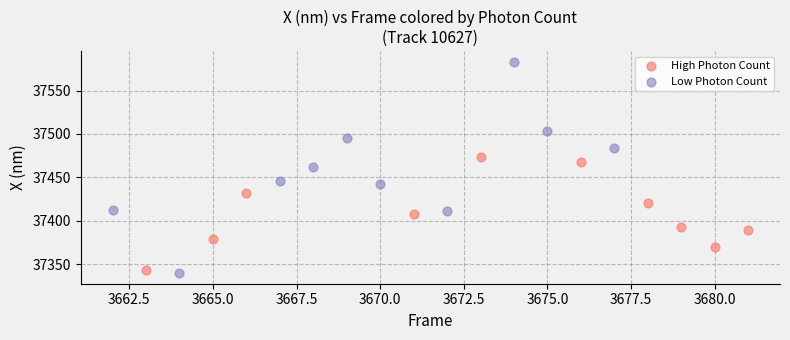

Which series reaches the maximum Y coordinate?

Low Photon Count